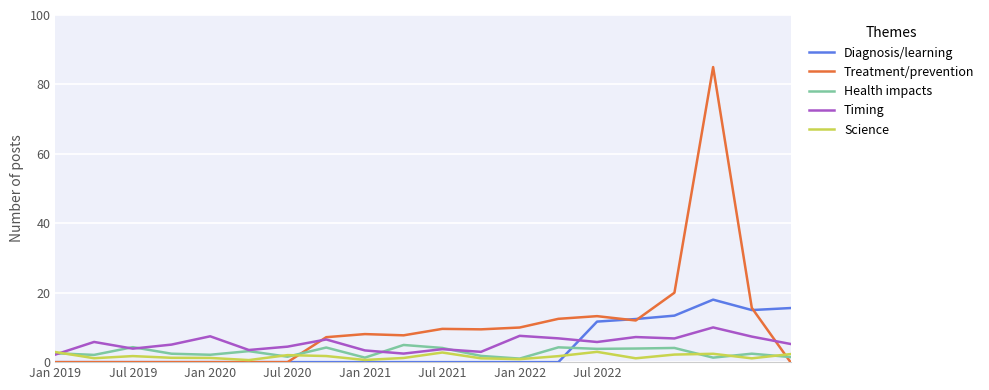

What is the greatest value displayed?

85.0